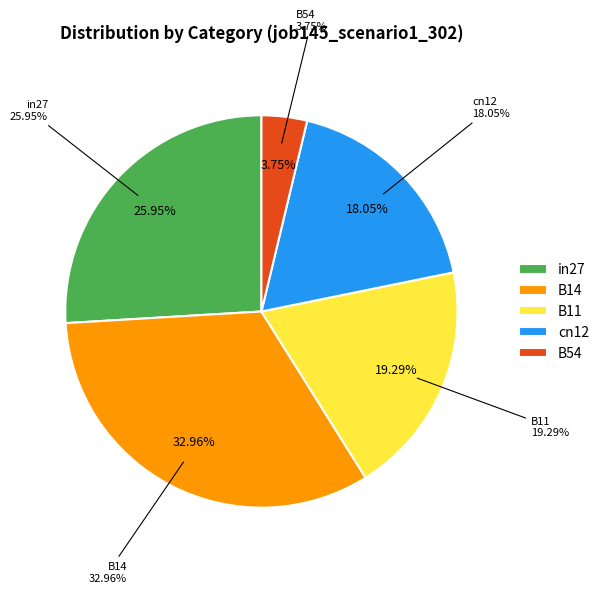

What is the change in value from B14 to B11?

-0.2